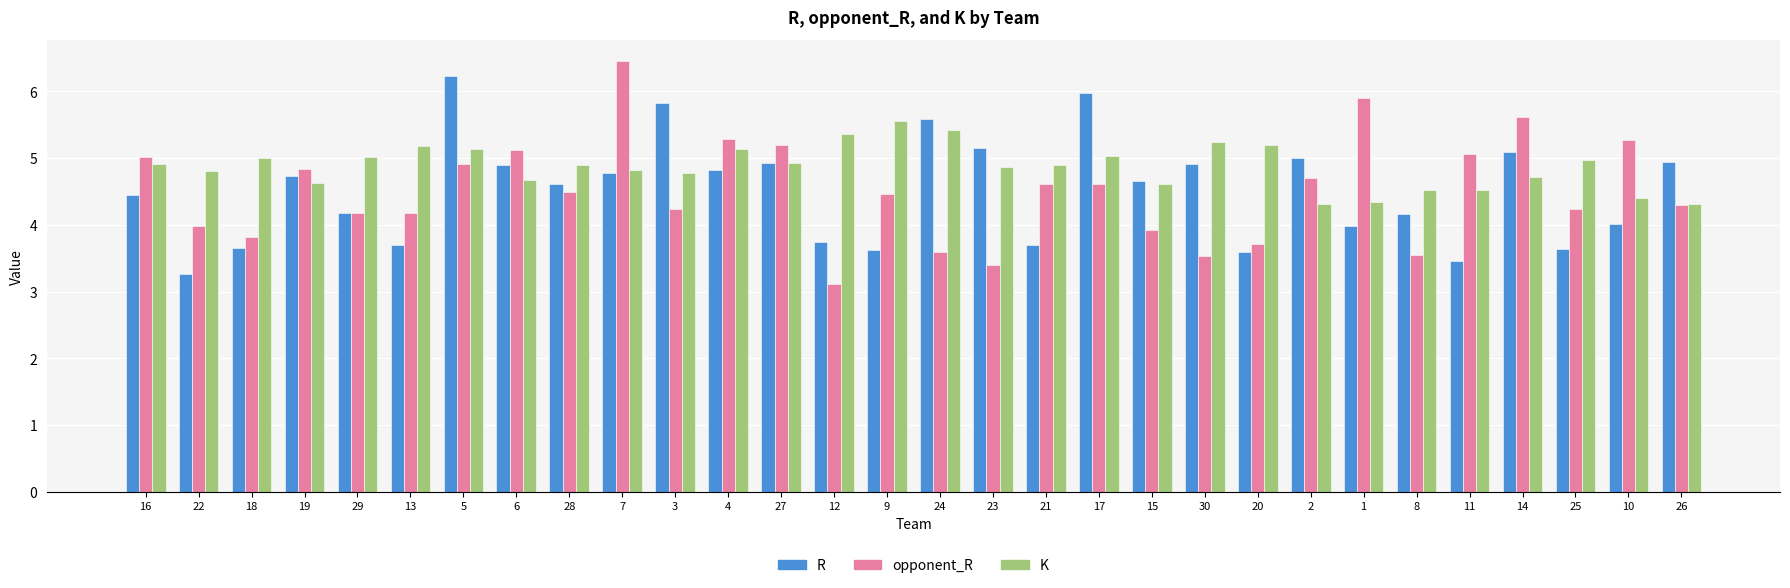

Is the value of K at 1 greater than the value of R at 7?

No